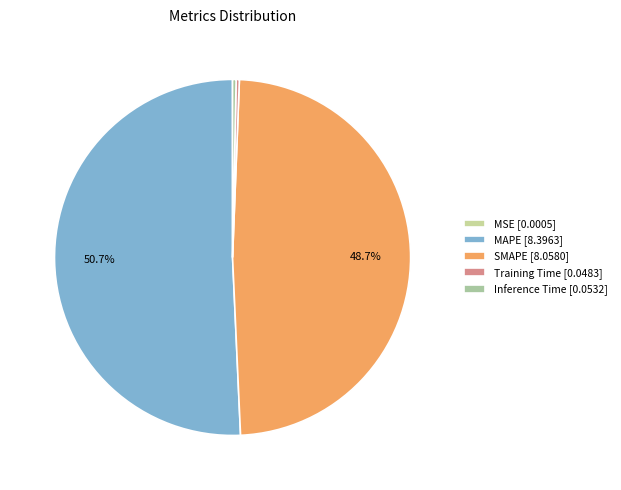

What is the change in value from MSE to SMAPE?

+8.1